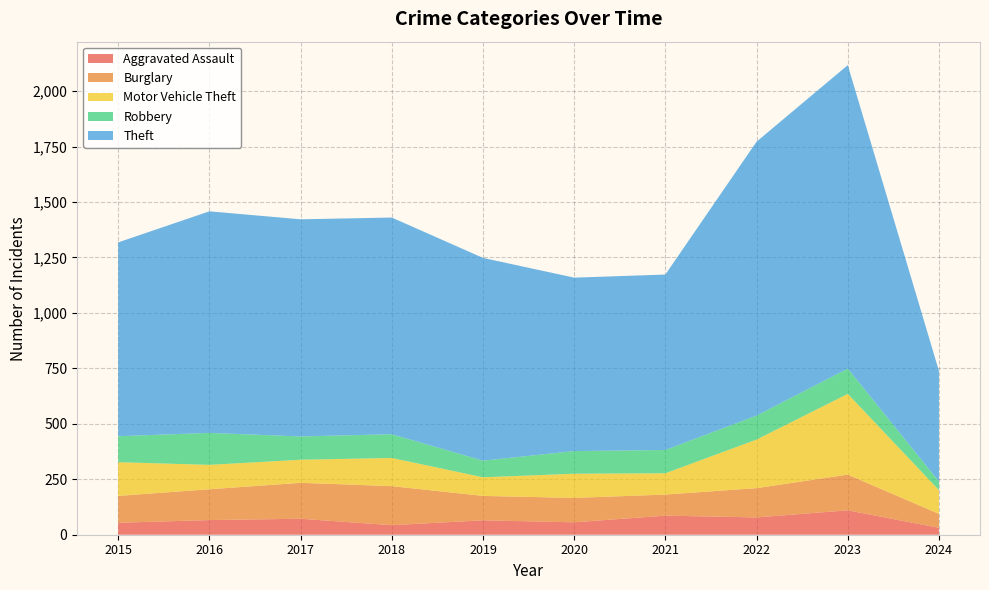

Reading left to right, list all the values displayed in this chart.

Aggravated Assault: 2015=54	2016=66	2017=72	2018=43	2019=65	2020=56	2021=86	2022=78	2023=110	2024=31
Burglary: 2015=121	2016=139	2017=162	2018=176	2019=110	2020=110	2021=95	2022=132	2023=161	2024=63
Motor Vehicle Theft: 2015=152	2016=110	2017=104	2018=127	2019=84	2020=109	2021=96	2022=219	2023=364	2024=107
Robbery: 2015=117	2016=144	2017=105	2018=107	2019=75	2020=102	2021=105	2022=108	2023=114	2024=39
Theft: 2015=874	2016=999	2017=979	2018=977	2019=914	2020=782	2021=791	2022=1235	2023=1368	2024=498